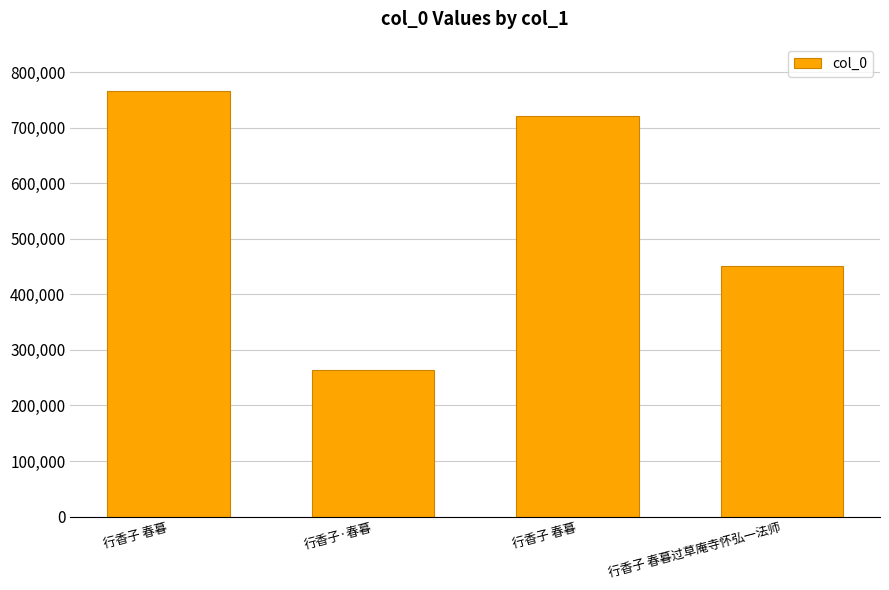

At which category does the chart reach its minimum across all series?

行香子·春暮